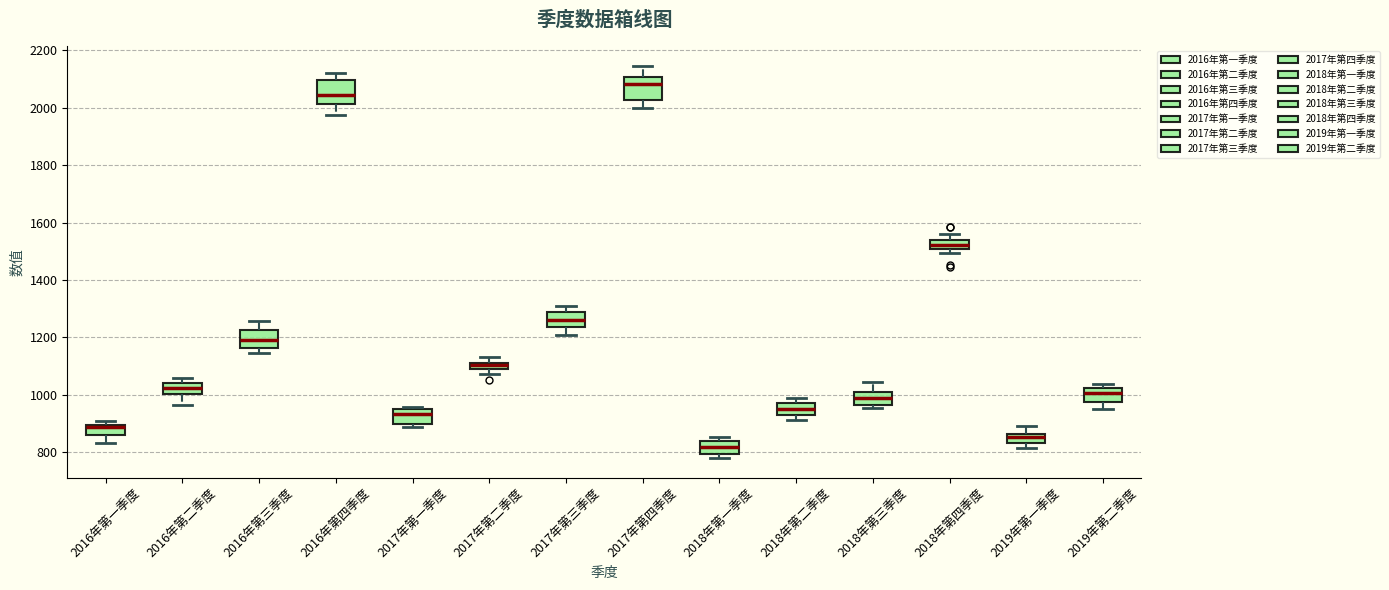

Which box has the lowest median line?

2018年第一季度